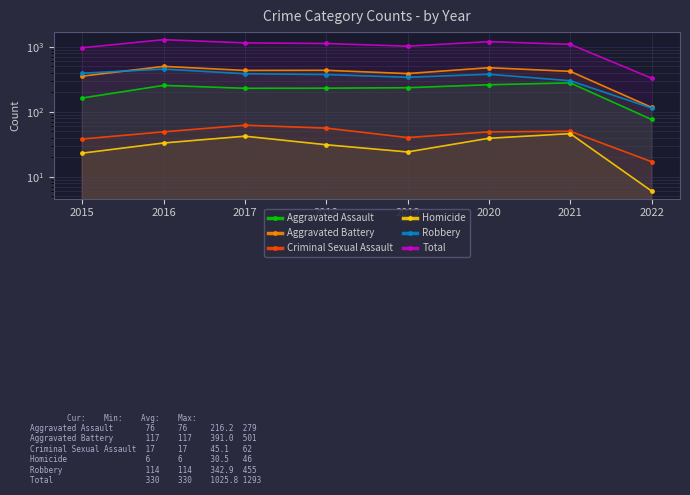

What is the value of the Aggravated Battery point at the 5th from the left?

388